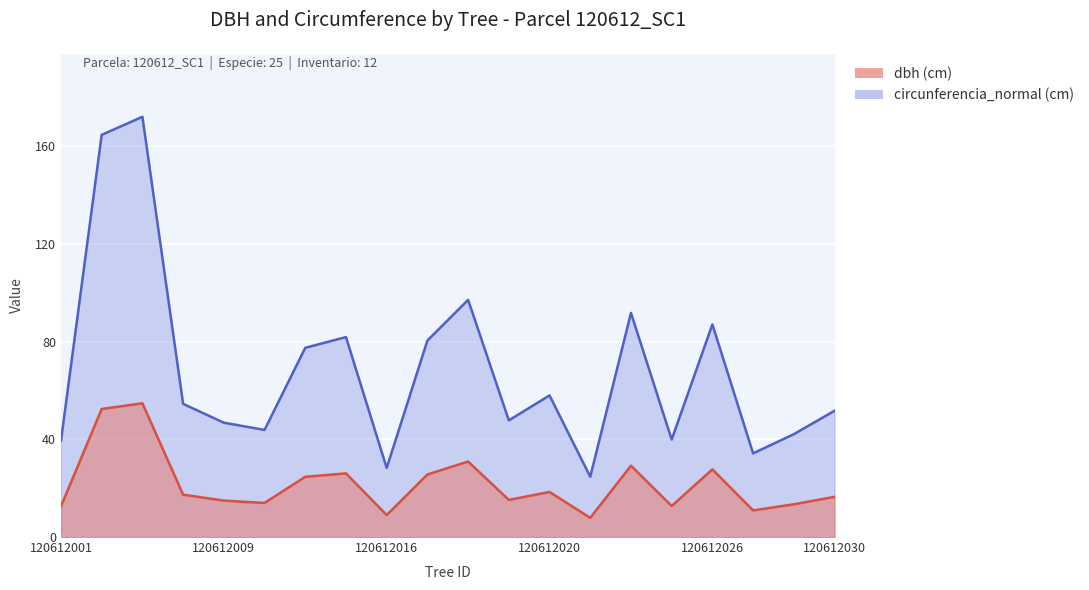

What is the sum of the dbh values at 120612006 and 120612023?

46.5